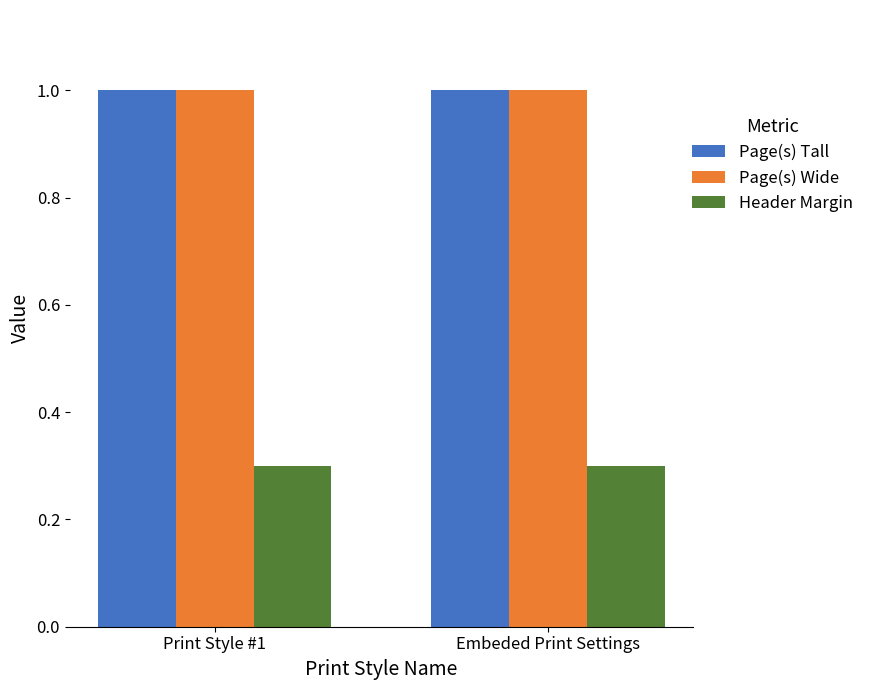

Is the value of Header Margin at Print Style #1 greater than the value of Page(s) Wide at Embeded Print Settings?

No